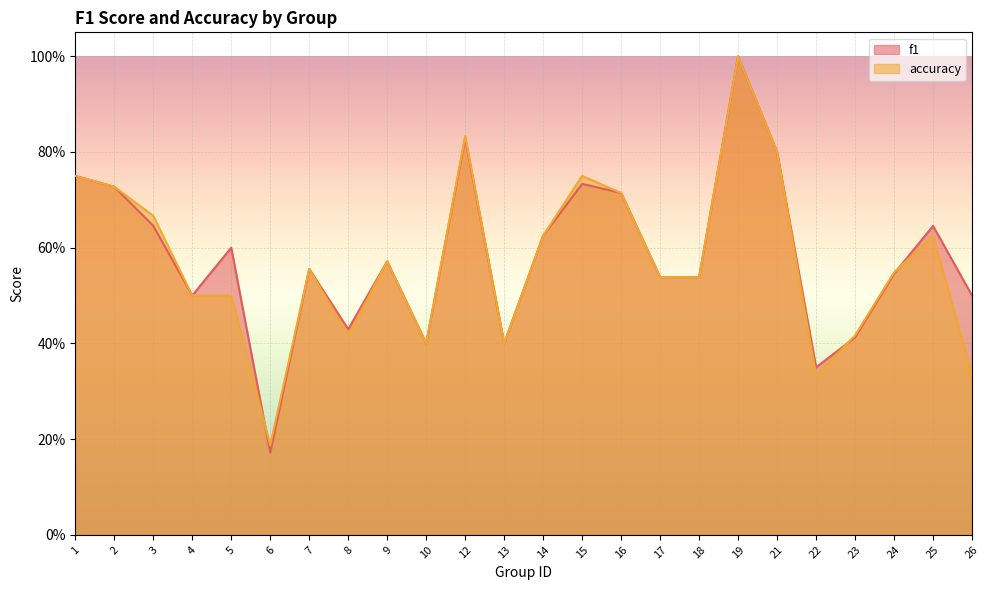

Does the chart display data point markers on the line(s)?

No